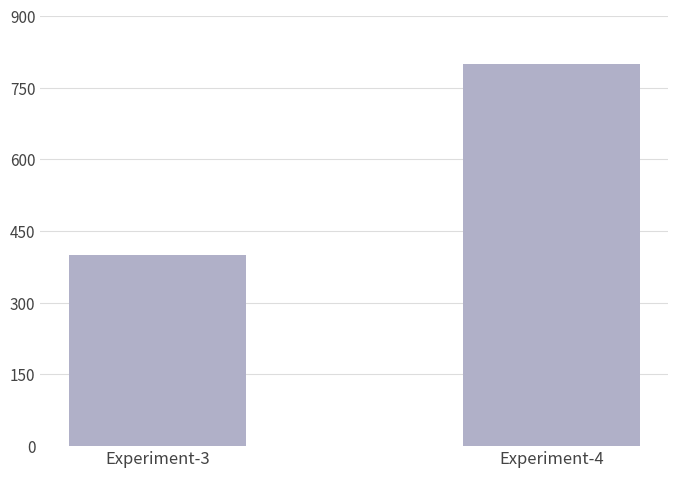

Reading left to right, transcribe all the data shown in this chart.

Experiment-3=400	Experiment-4=800